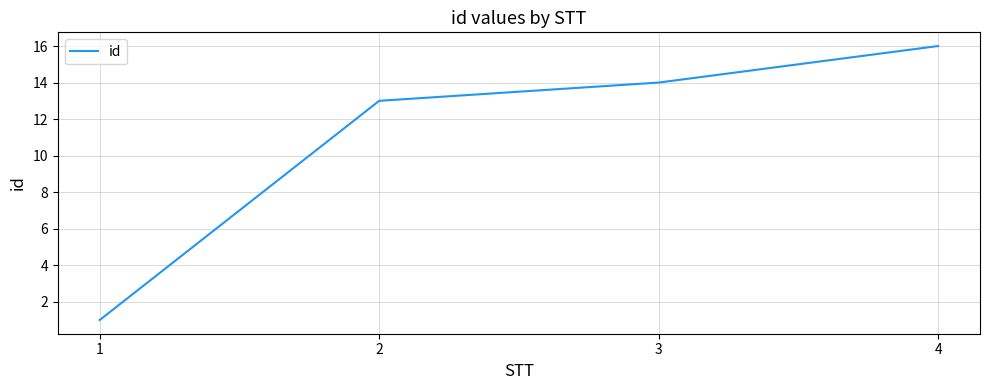

How many distinct data groups are displayed?

1